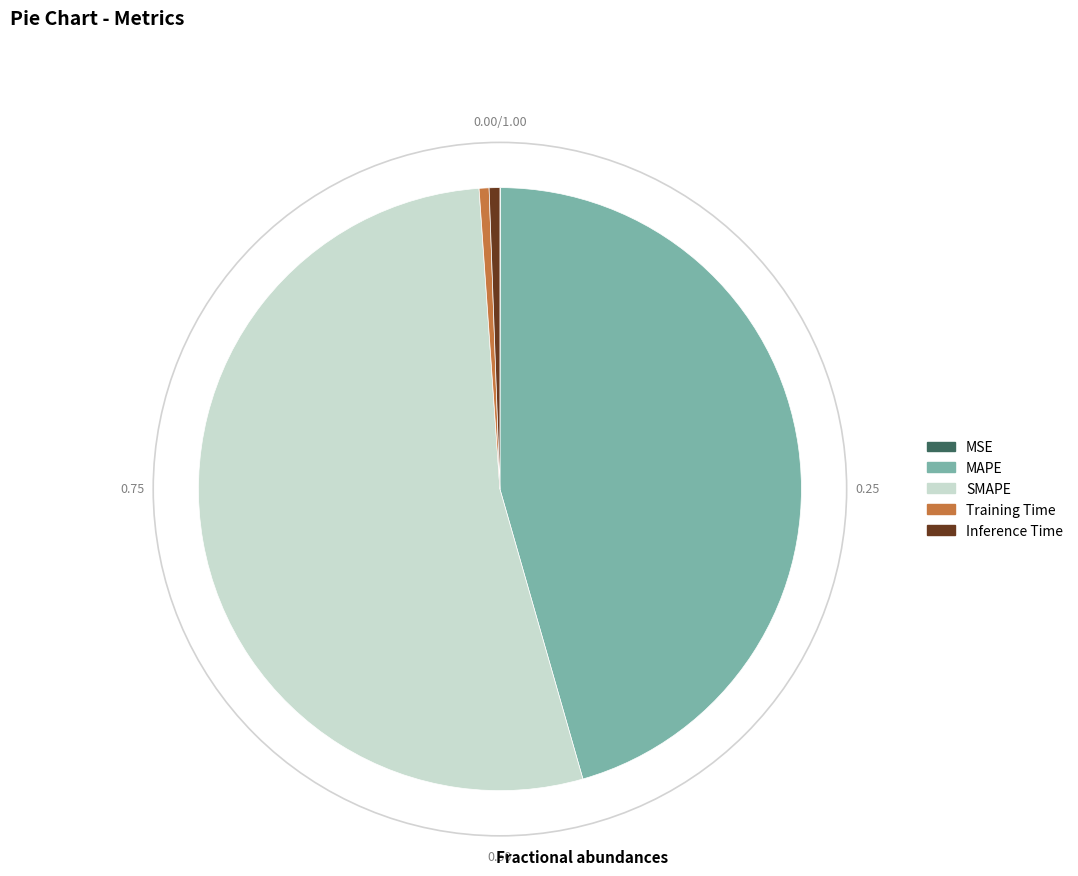

What is the largest slice in the pie chart?

SMAPE